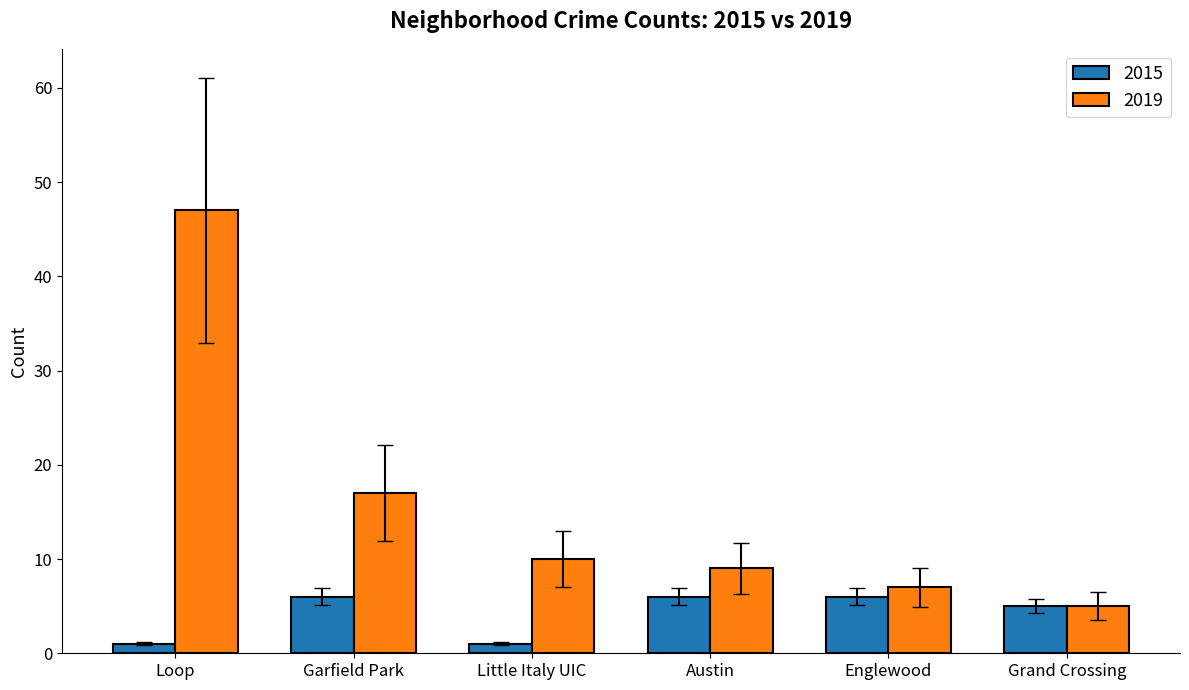

Which label corresponds to the largest value in the chart?

Loop